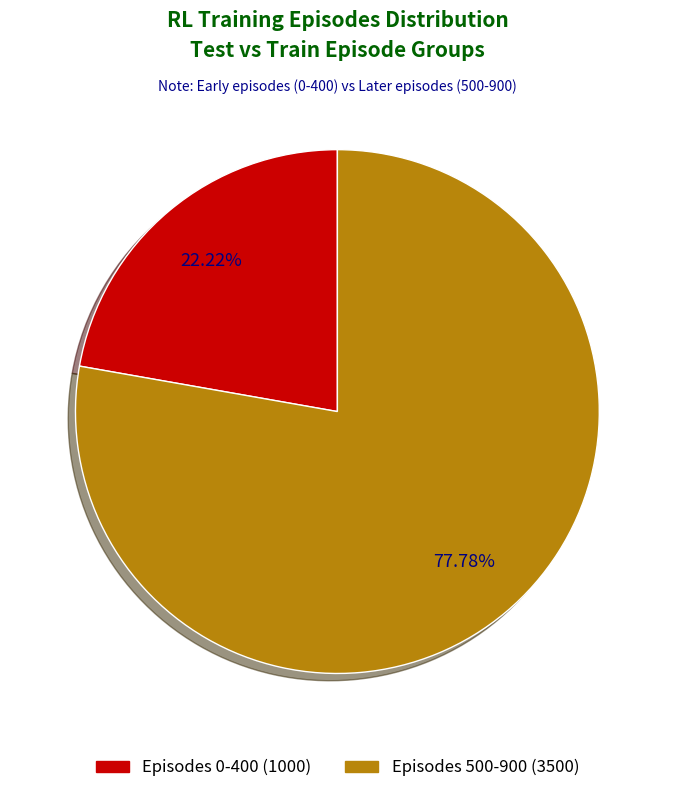

Does any single category account for the majority?

Yes